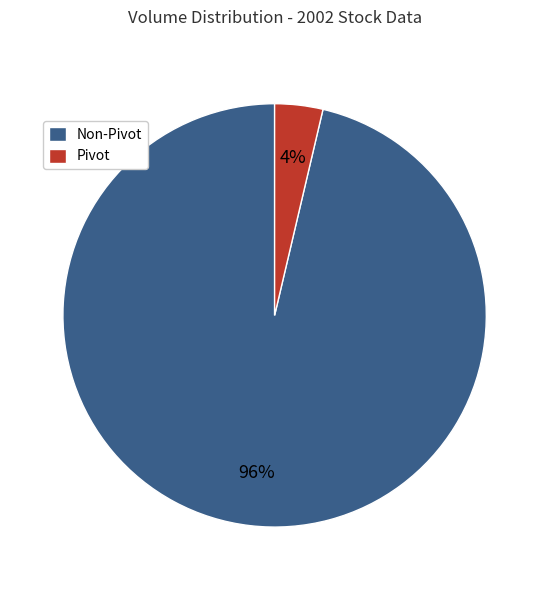

Which has a higher value, Pivot or Non-Pivot?

Non-Pivot